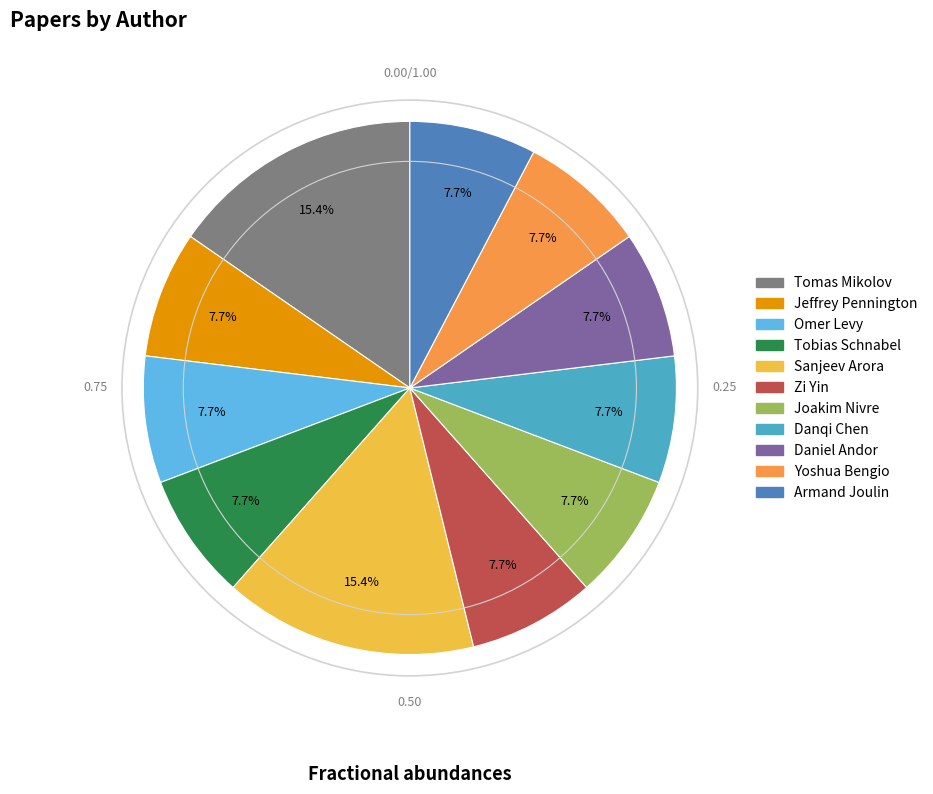

Count the number of slices in the pie.

11